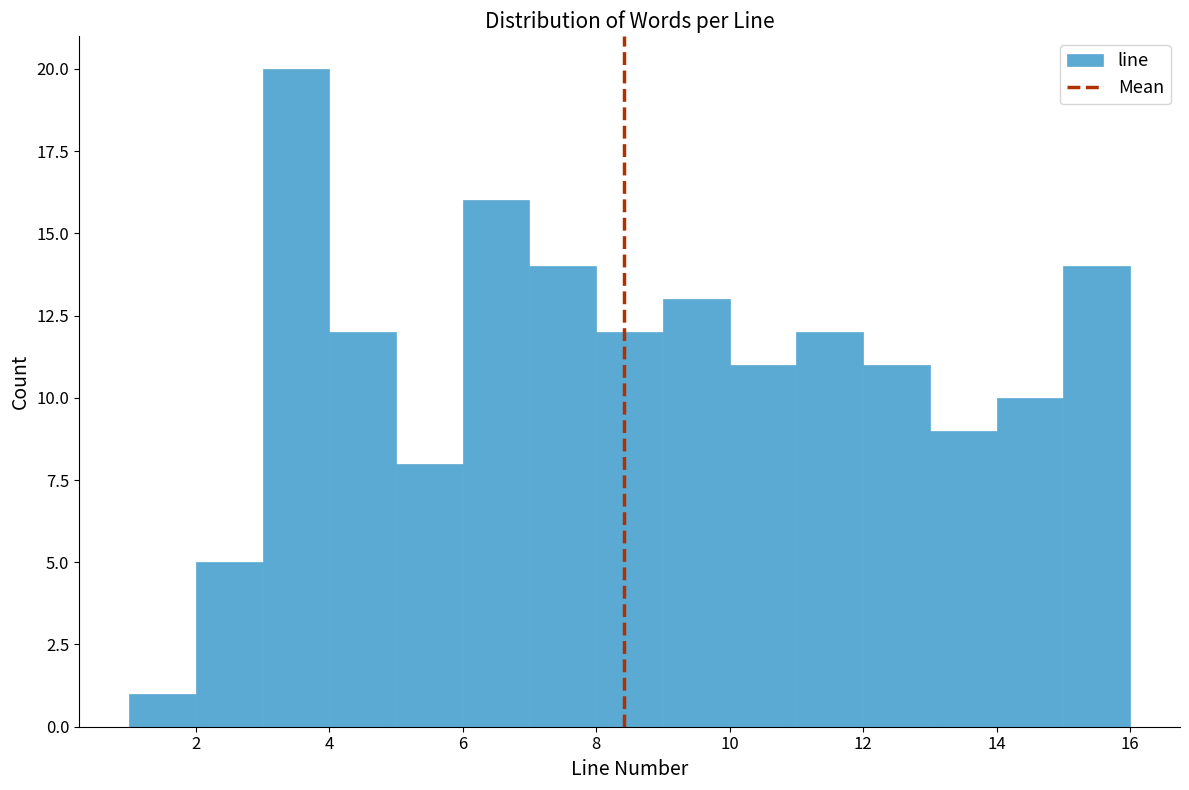

Reading left to right, list every bar in this chart as the range it spans on the x-axis followed by its height. The values are not printed on the chart, so give them approximately, as read against the axis.

1 to 2: 1
2 to 3: 5
3 to 4: 20
4 to 5: 12
5 to 6: 8
6 to 7: 16
7 to 8: 14
8 to 9: 12
9 to 10: 13
10 to 11: 11
11 to 12: 12
12 to 13: 11
13 to 14: 9
14 to 15: 10
15 to 16: 14